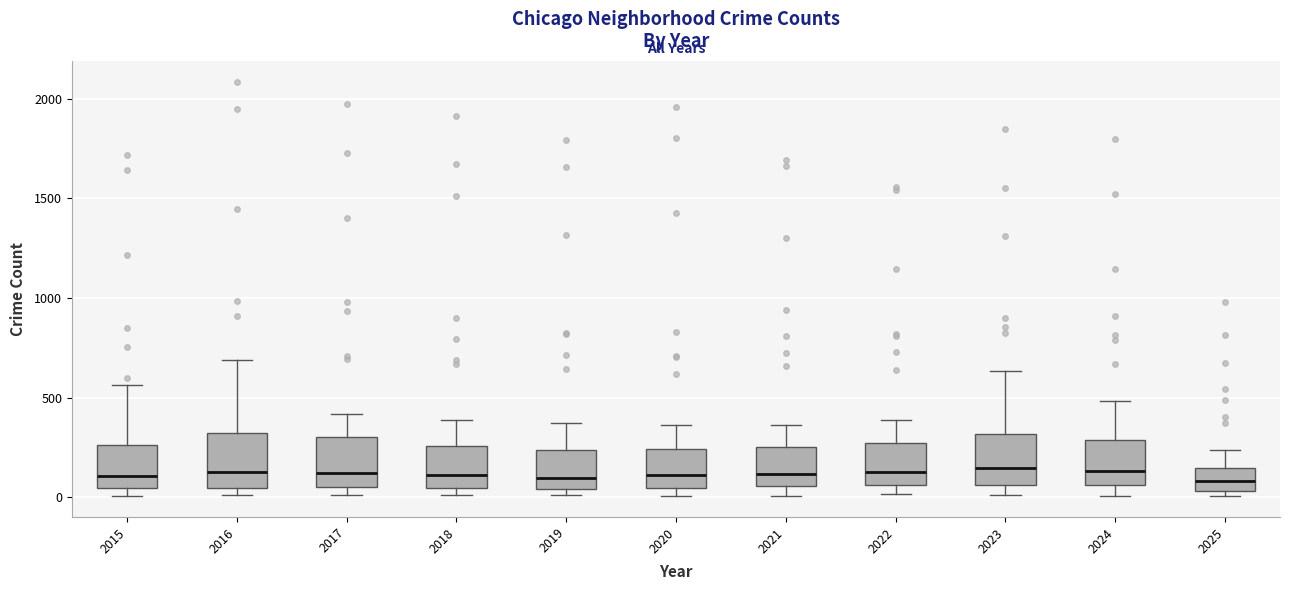

Reading left to right, transcribe this box plot: for each box, give where its median line is, the range the box spans, and where its two whiskers end, as read against the y-axis. The values are not printed on the chart, so give them approximately, as read against the axis.

2015: median 100, box 50 to 250, whiskers 0 to 550
2016: median 150, box 50 to 300, whiskers 0 to 700
2017: median 100, box 50 to 300, whiskers 0 to 400
2018: median 100, box 50 to 250, whiskers 0 to 400
2019: median 100, box 50 to 250, whiskers 0 to 400
2020: median 100, box 50 to 250, whiskers 0 to 350
2021: median 100, box 50 to 250, whiskers 0 to 350
2022: median 150, box 50 to 250, whiskers 0 to 400
2023: median 150, box 50 to 300, whiskers 0 to 650
2024: median 150, box 50 to 300, whiskers 0 to 500
2025: median 100, box 50 to 150, whiskers 0 to 250